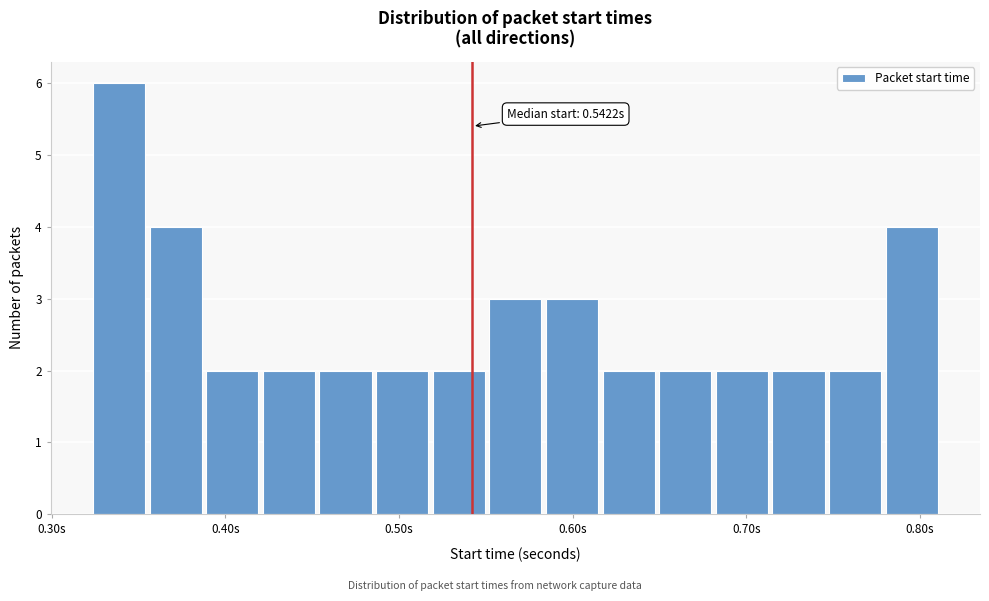

Around what value on the x-axis is the tallest bar? Give the approximate position of its centre, as read against the axis.

0.34